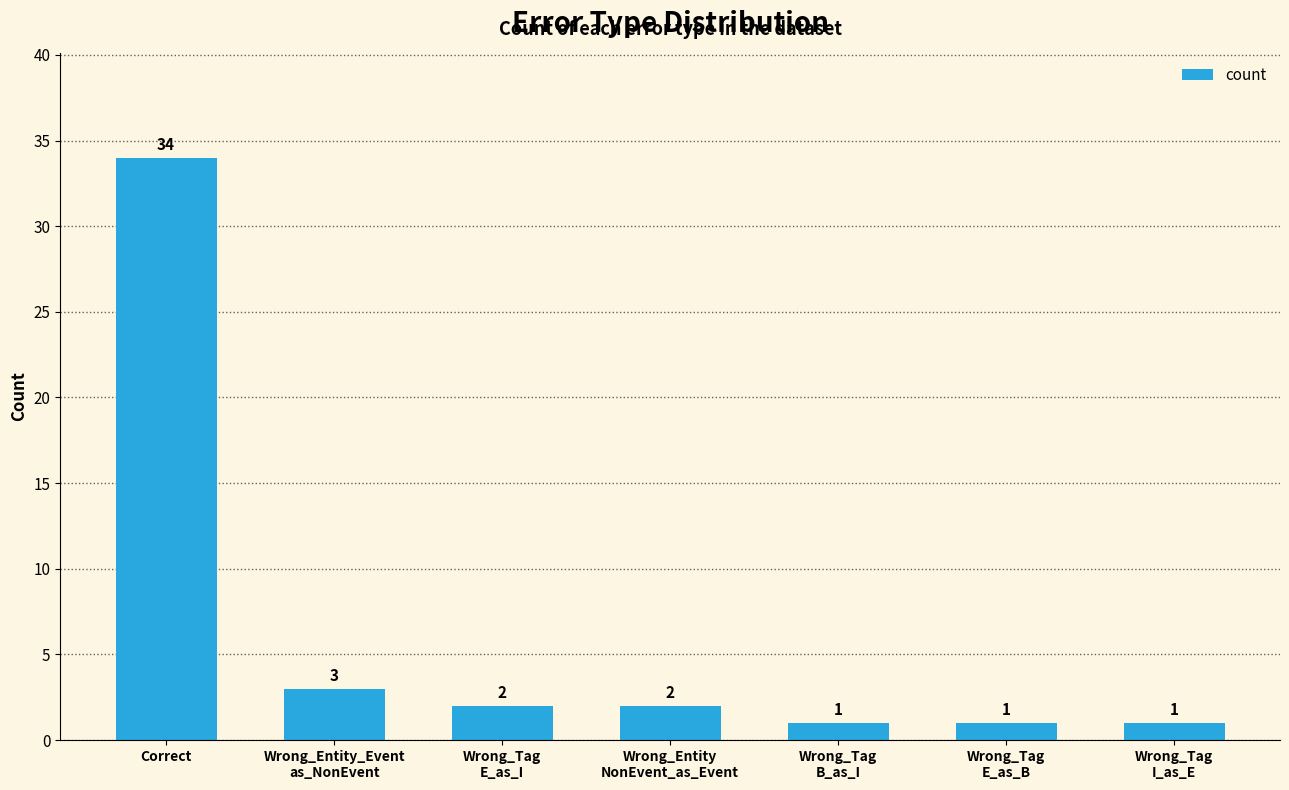

What is the change in value from Wrong_Tag
E_as_I to Wrong_Tag
E_as_B?

-1